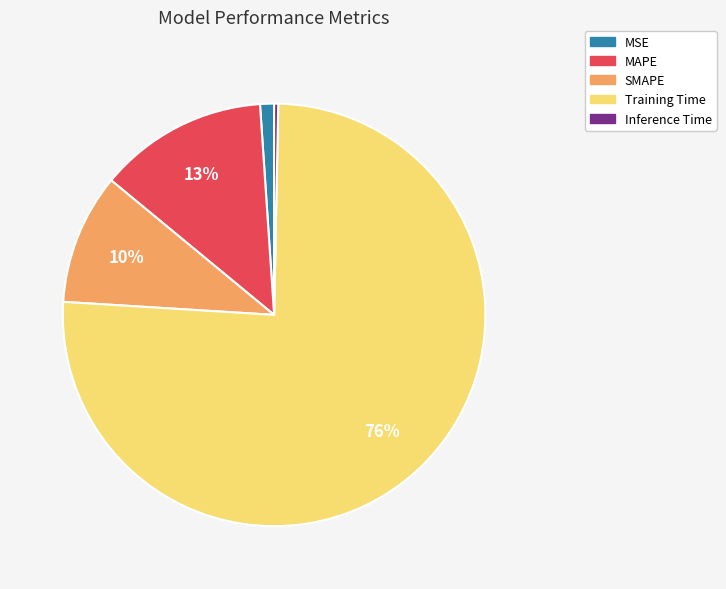

Rank the categories by value from lowest to highest.

Inference Time, MSE, SMAPE, MAPE, Training Time